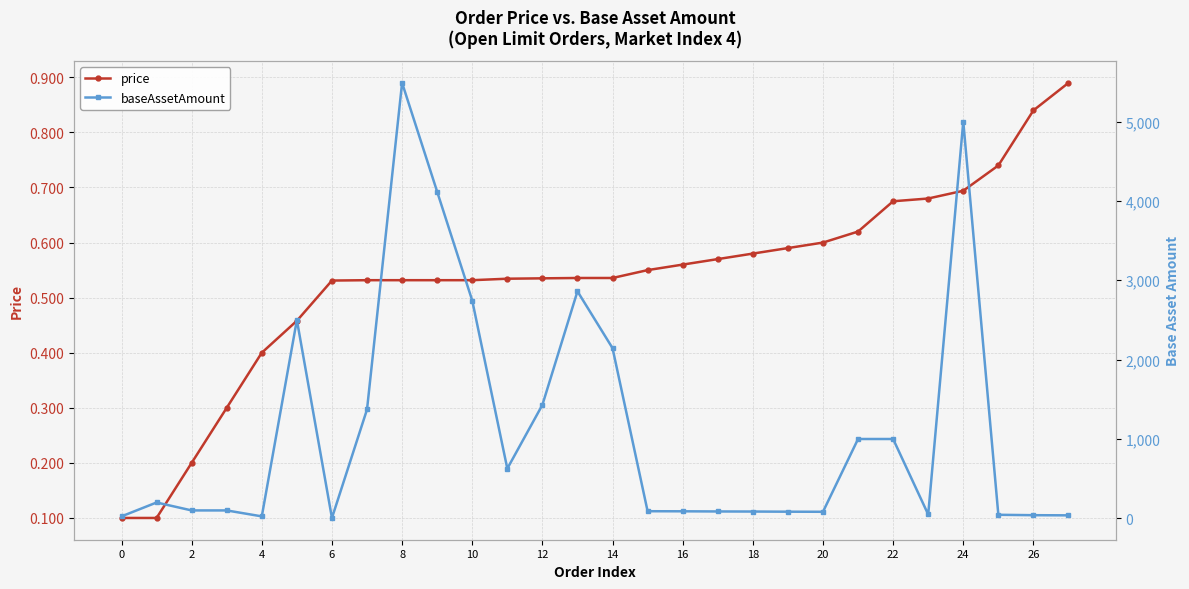

Is it true that baseAssetAmount equals 5000.0 at 24?

True